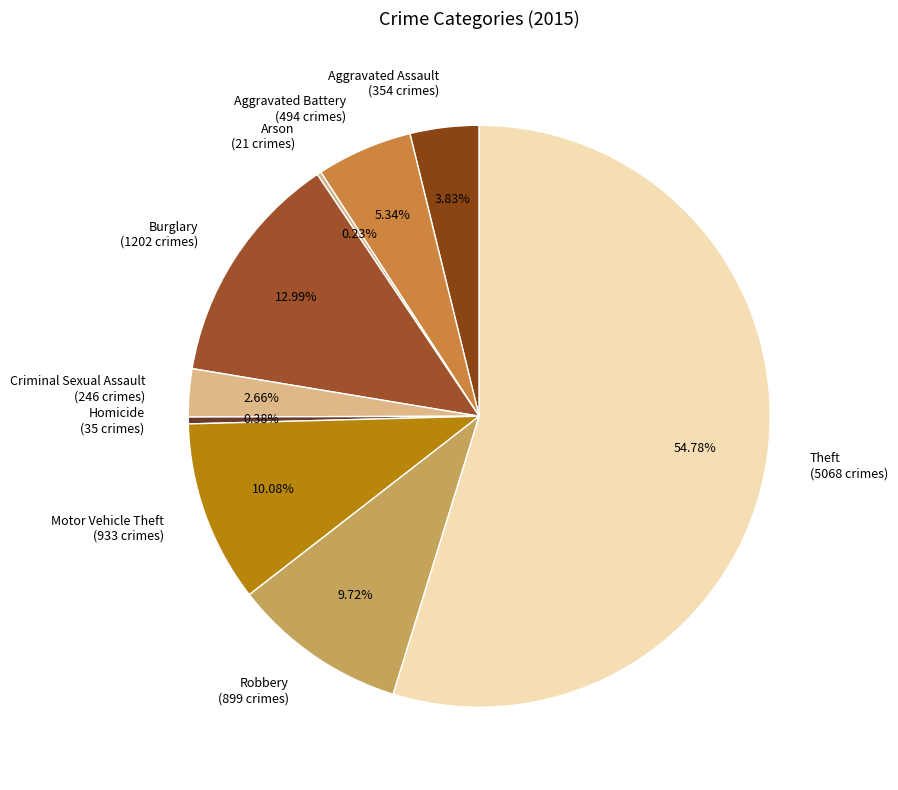

What percentage is the Aggravated Battery slice, to the nearest percent?

5%